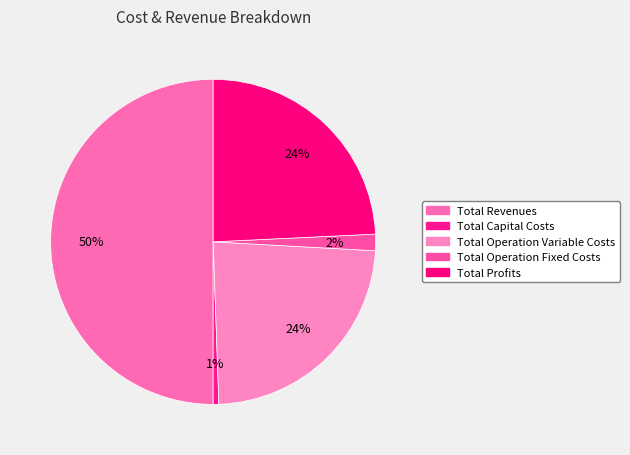

Between Total Revenues and Total Operation Fixed Costs, which is larger?

Total Revenues